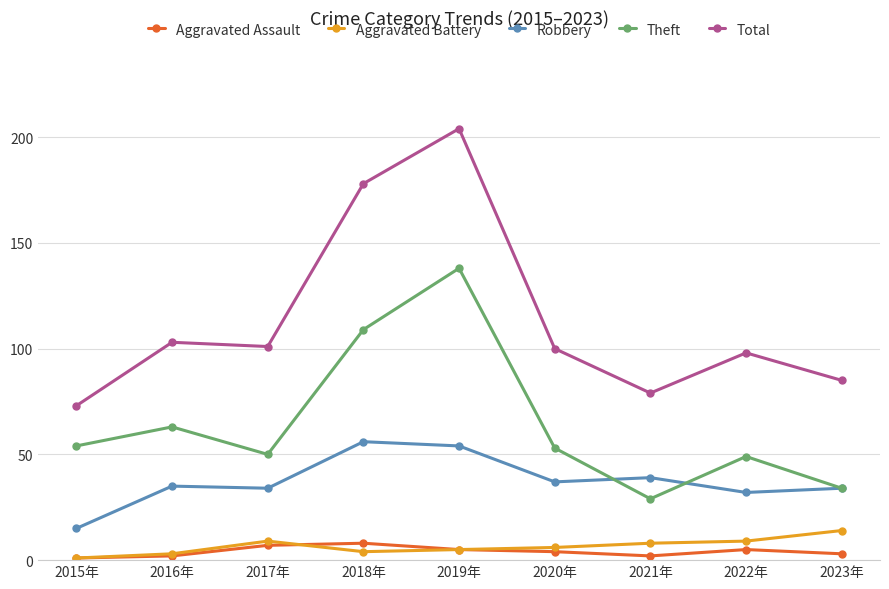

Which series has the widest spread of values?

Total